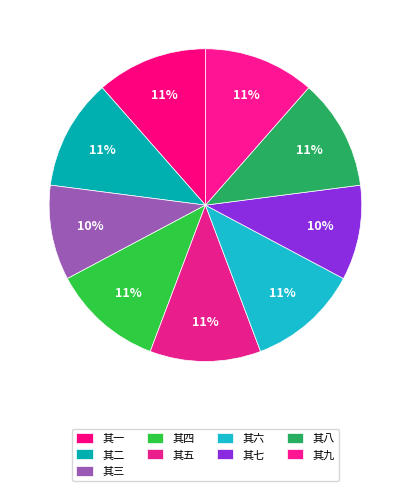

To the nearest percent, what portion does 其二 represent?

11%